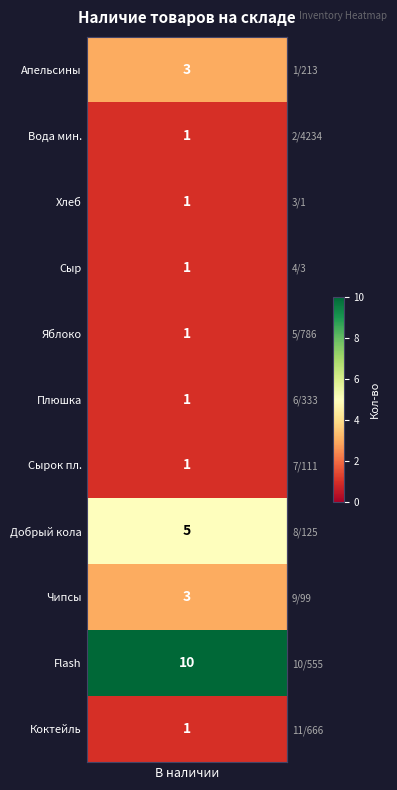

What is the sum of the values at 5
786 and 11
666?

2